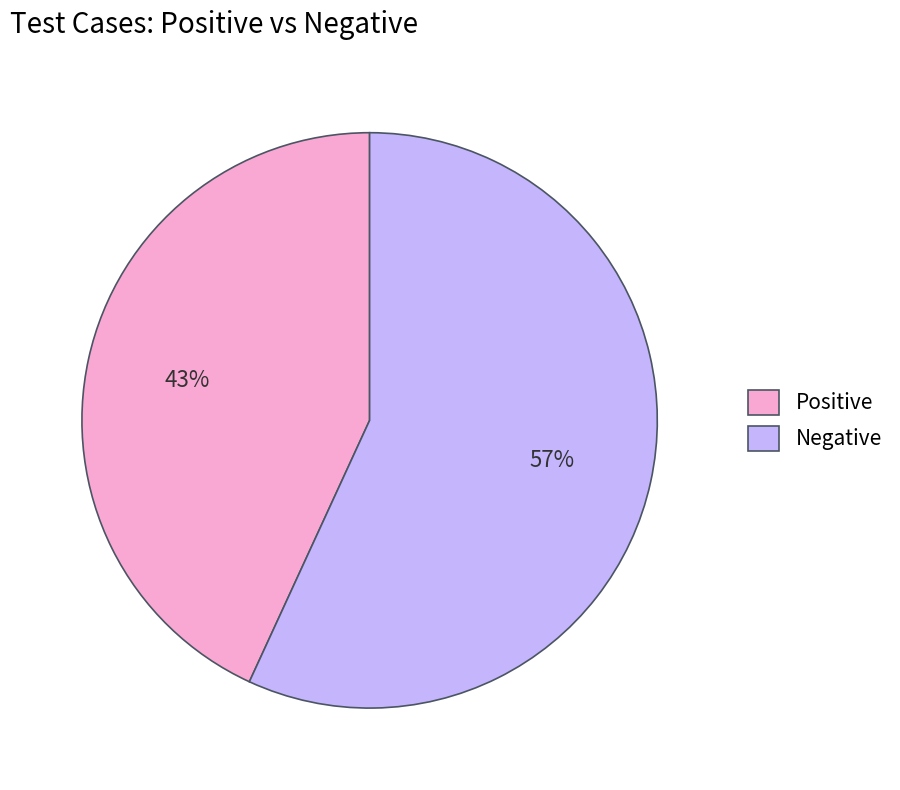

Rank the categories by value from highest to lowest.

Negative, Positive